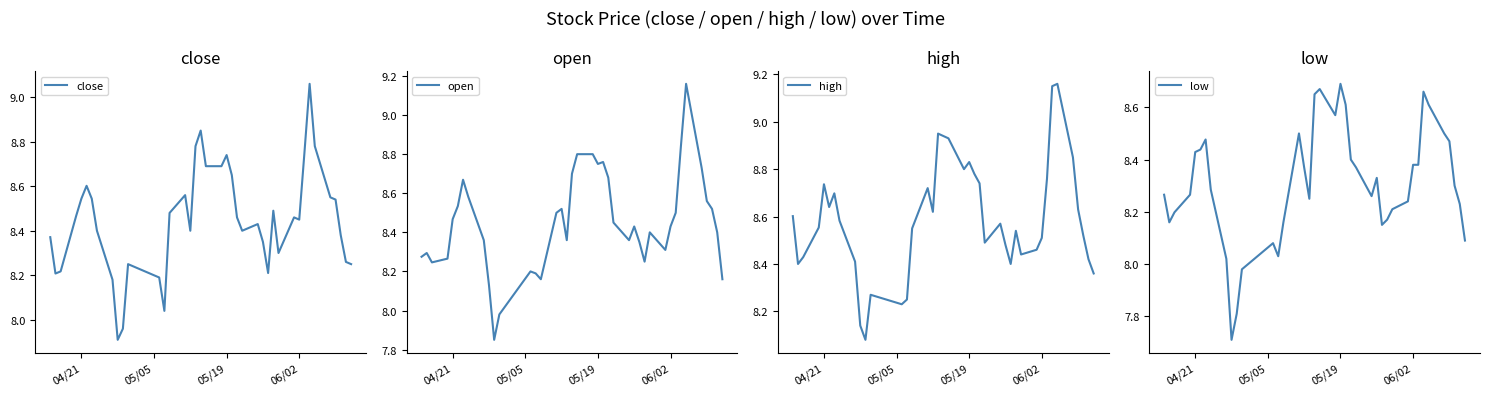

What is the minimum value for close?

7.9